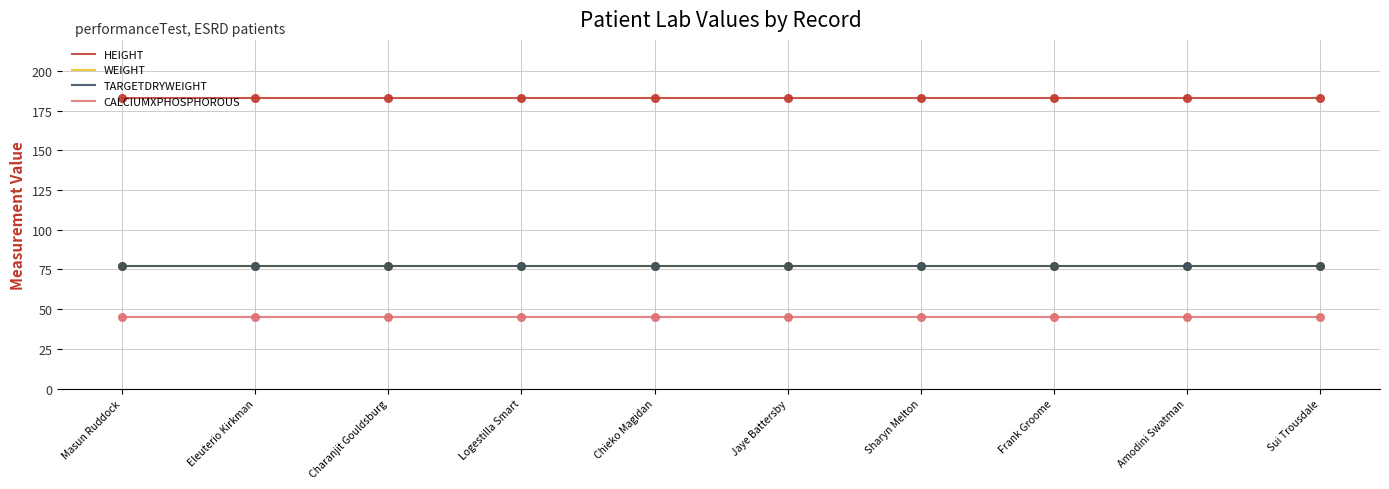

What are all the series names shown in the legend?

HEIGHT, WEIGHT, TARGETDRYWEIGHT, CALCIUMXPHOSPHOROUS